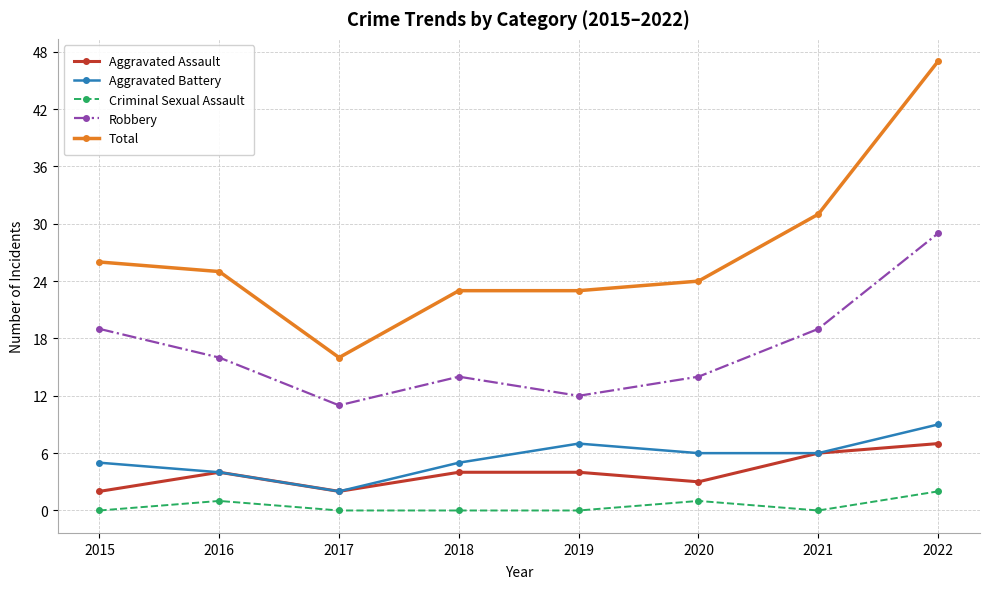

Reading left to right, what are all the values shown in this chart?

Aggravated Assault: 2015=2	2016=4	2017=2	2018=4	2019=4	2020=3	2021=6	2022=7
Aggravated Battery: 2015=5	2016=4	2017=2	2018=5	2019=7	2020=6	2021=6	2022=9
Criminal Sexual Assault: 2015=0	2016=1	2017=0	2018=0	2019=0	2020=1	2021=0	2022=2
Robbery: 2015=19	2016=16	2017=11	2018=14	2019=12	2020=14	2021=19	2022=29
Total: 2015=26	2016=25	2017=16	2018=23	2019=23	2020=24	2021=31	2022=47